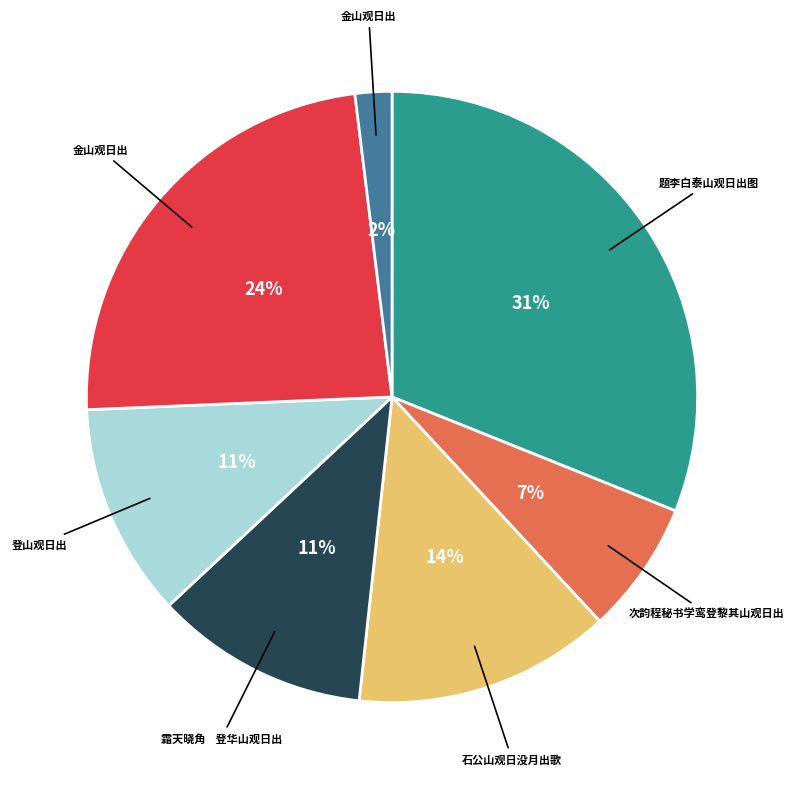

Does any single category account for the majority?

No